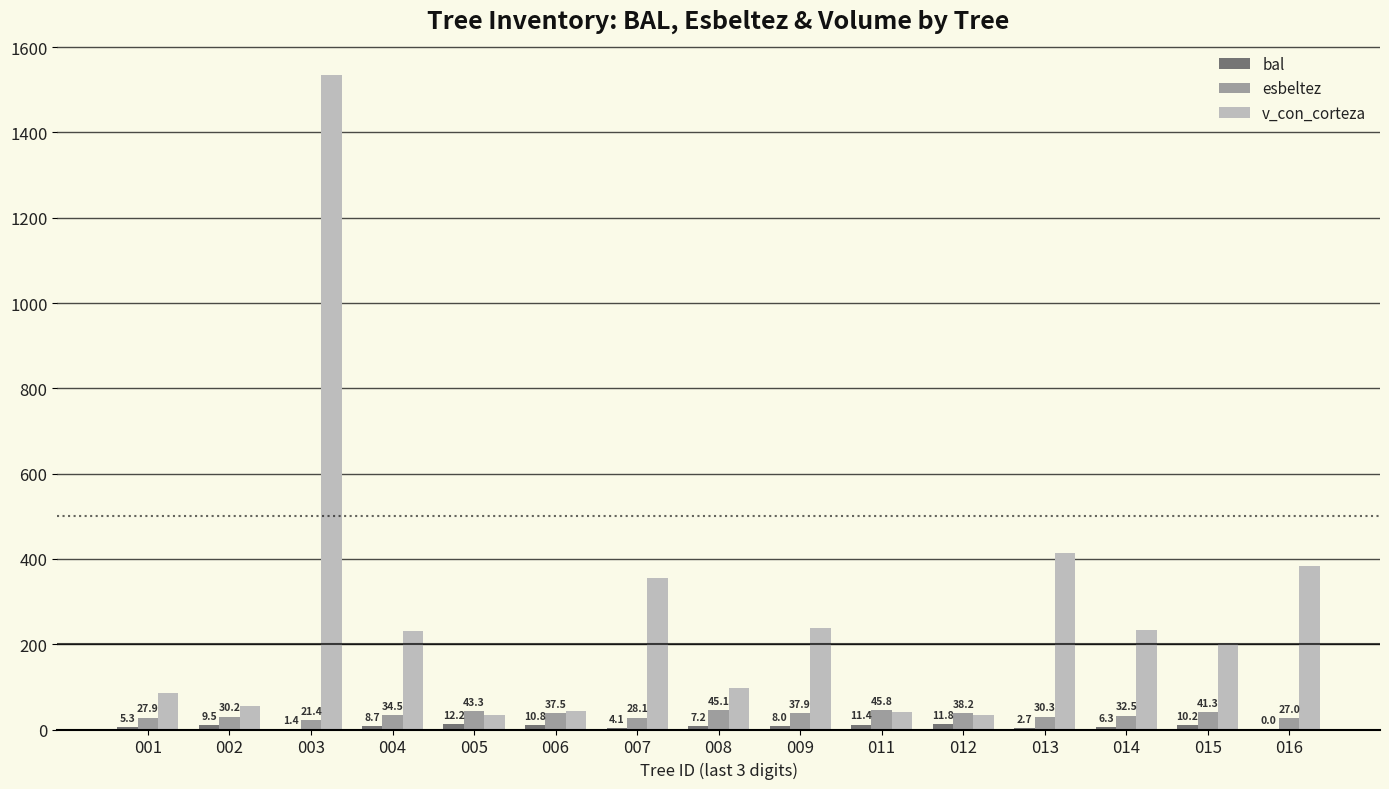

What is the total value across all series at 007?

388.2